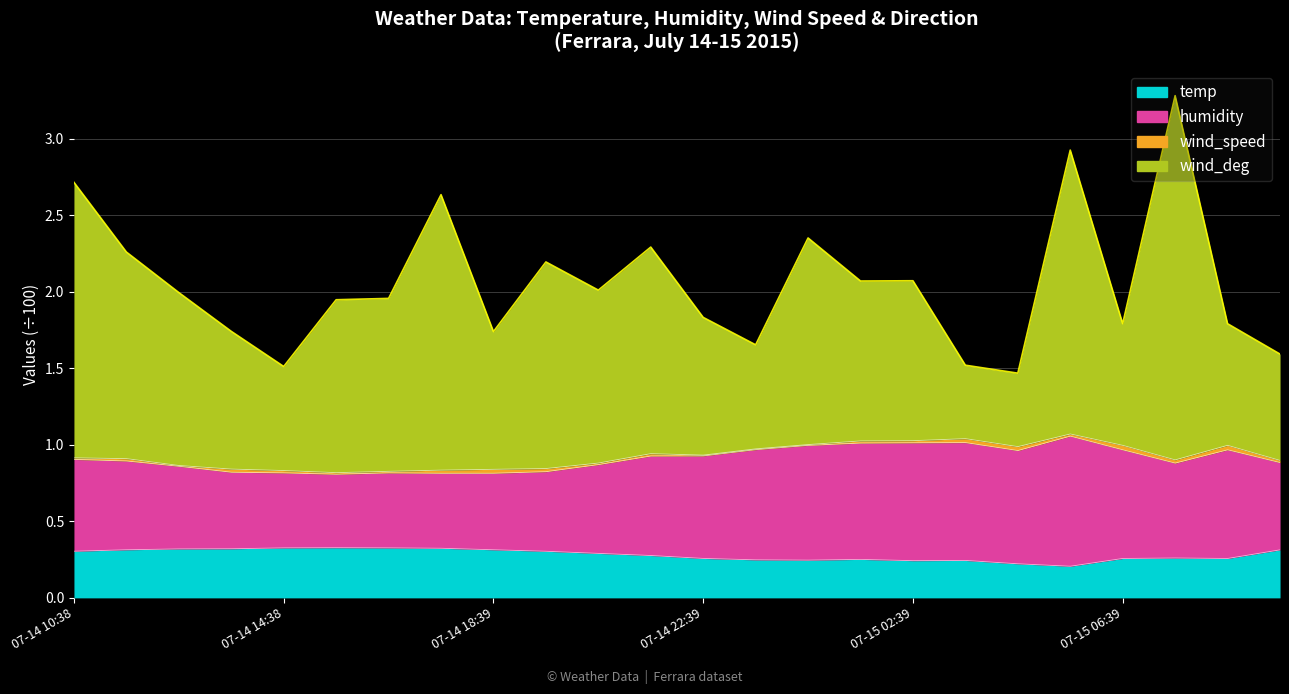

What is the minimum value shown in the chart?

0.2